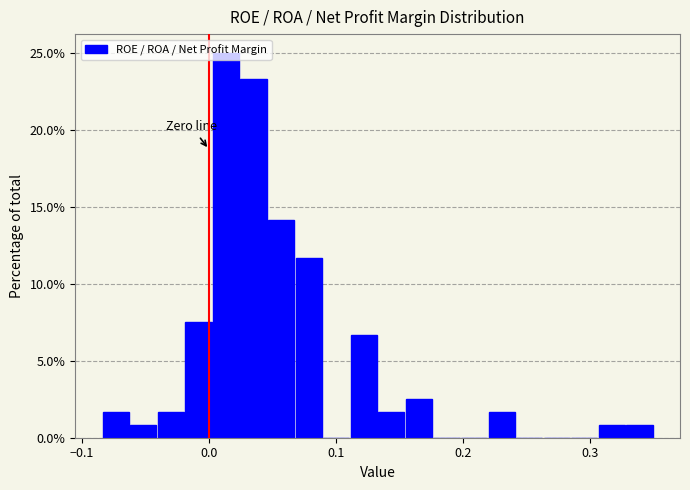

Around what value on the x-axis is the tallest bar? Give the approximate position of its centre, as read against the axis.

0.01